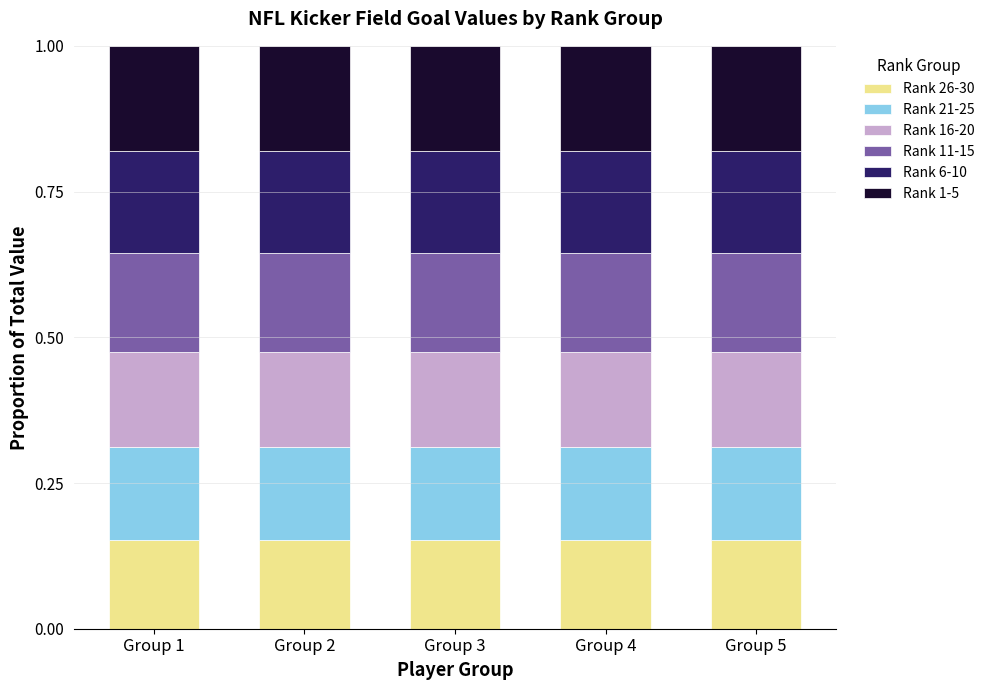

What is the total value across all series at Group 4?

1.0